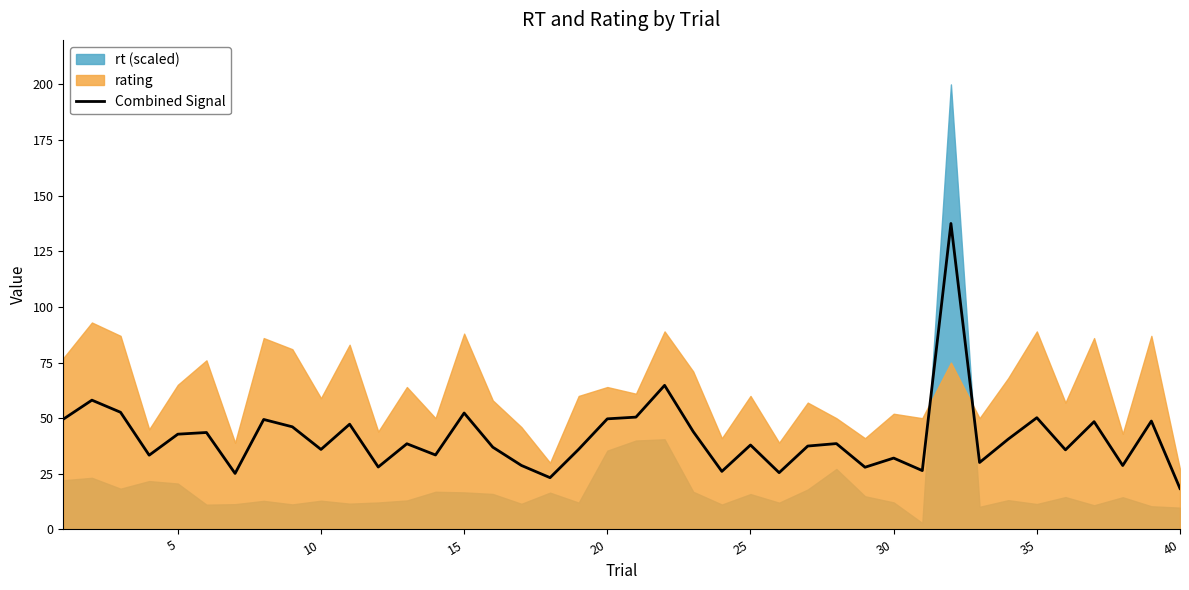

What is the minimum value for Combined Signal?

18.4